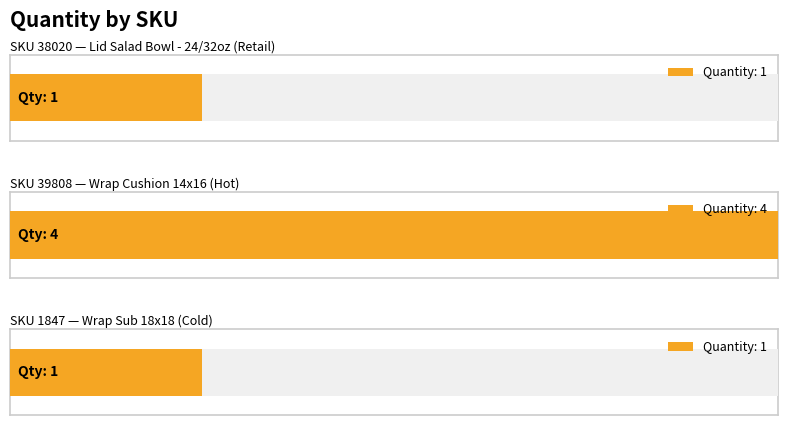

Rank the categories by value from lowest to highest.

38020, 1847, 39808